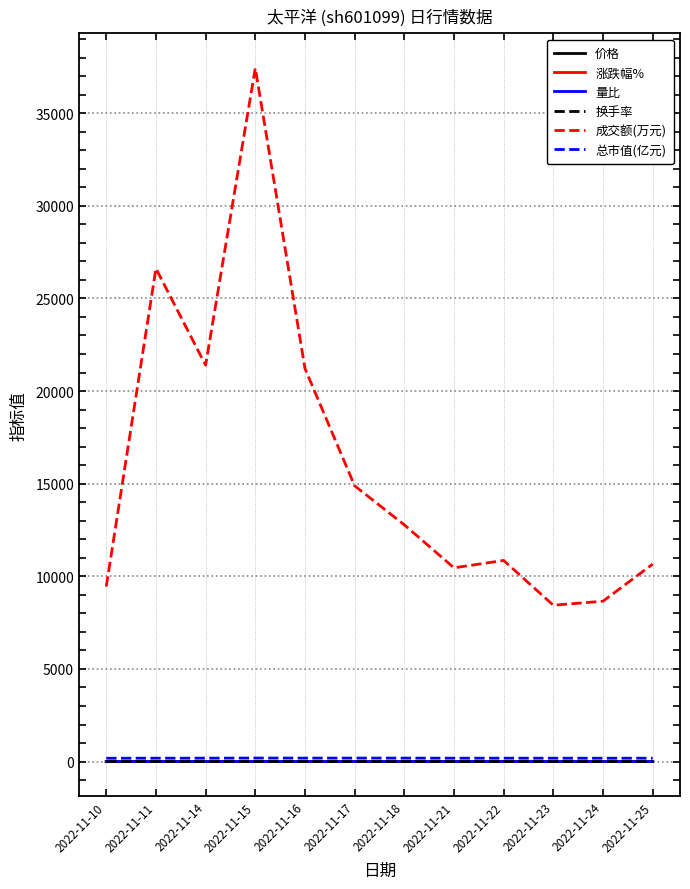

The value of 成交额(万元) at 2022-11-22 is 10857.0. True or false?

True